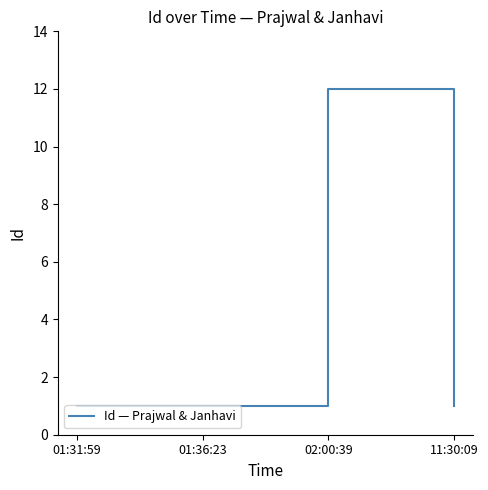

Reading left to right, extract all data points from this chart.

1	1	12	1